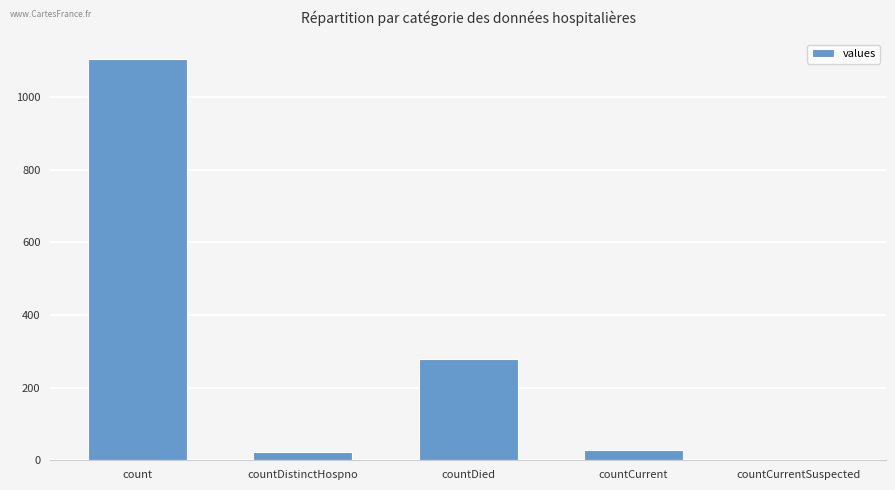

At which label does the data first exceed 29?

count